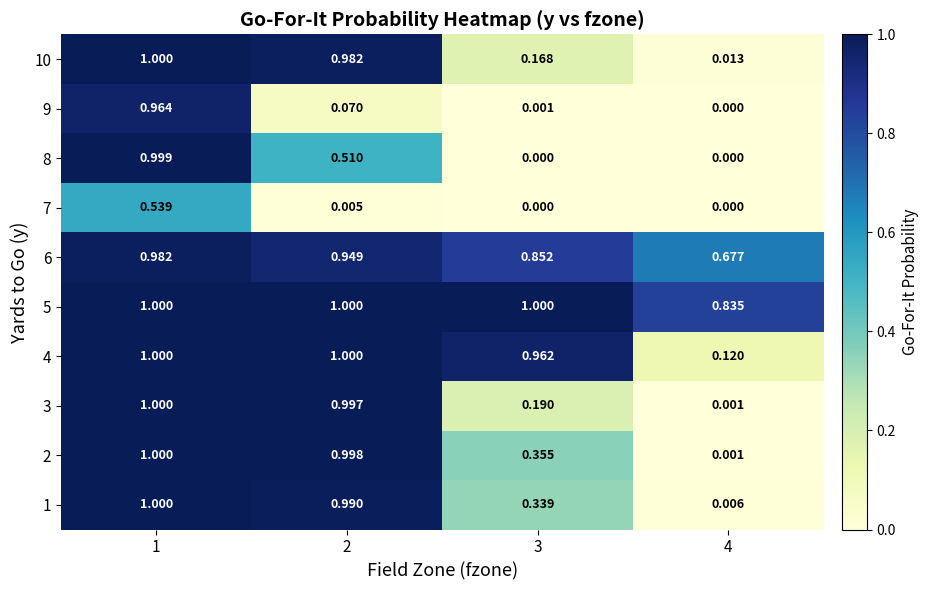

Is the value of 6 at 3 greater than the value of 10 at 4?

Yes